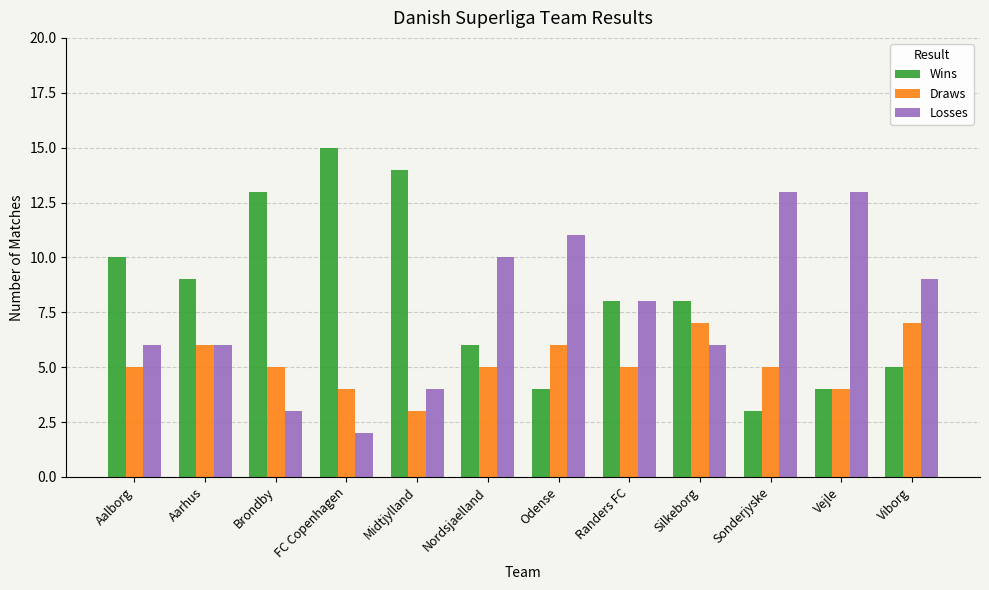

Rank the series by their maximum value, from lowest to highest.

Draws, Losses, Wins